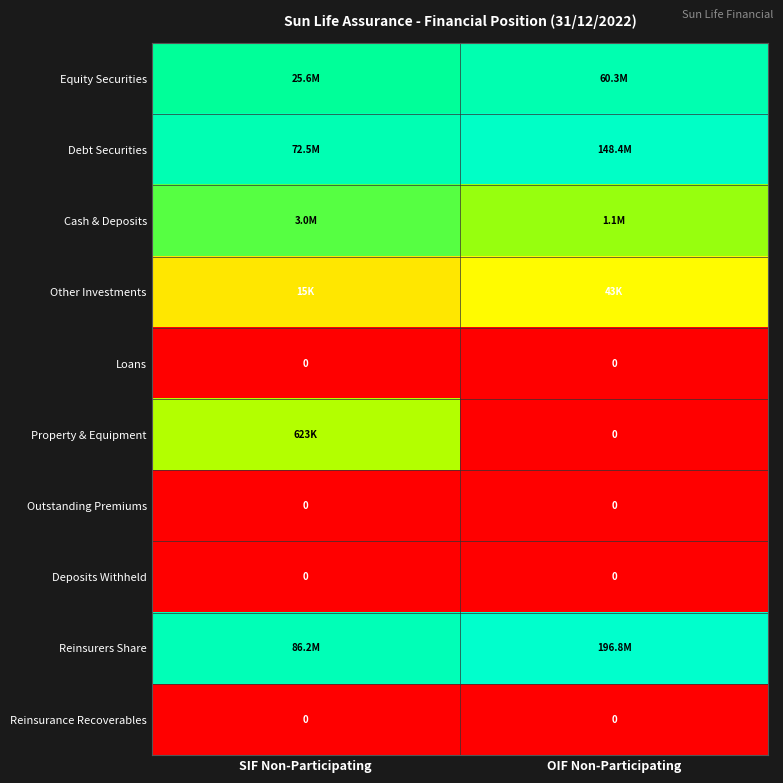

Is it true that Other Investments equals 3.2 at OIF Non-Participating?

False